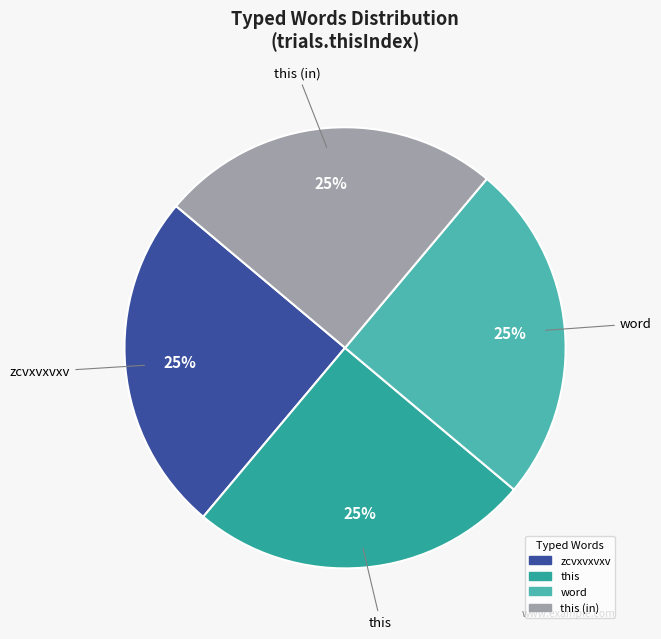

Approximately how many times larger is the value at word compared to this?

1.0